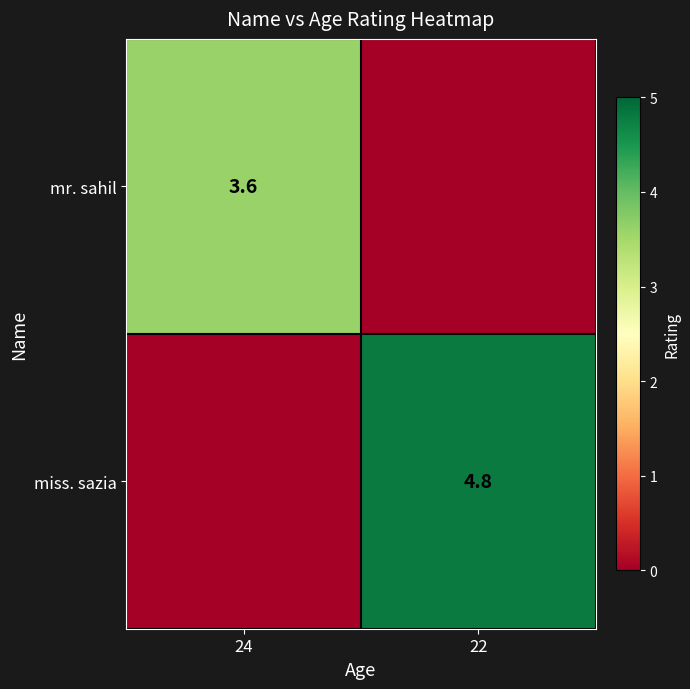

At how many categories does at least one series exceed 1?

2